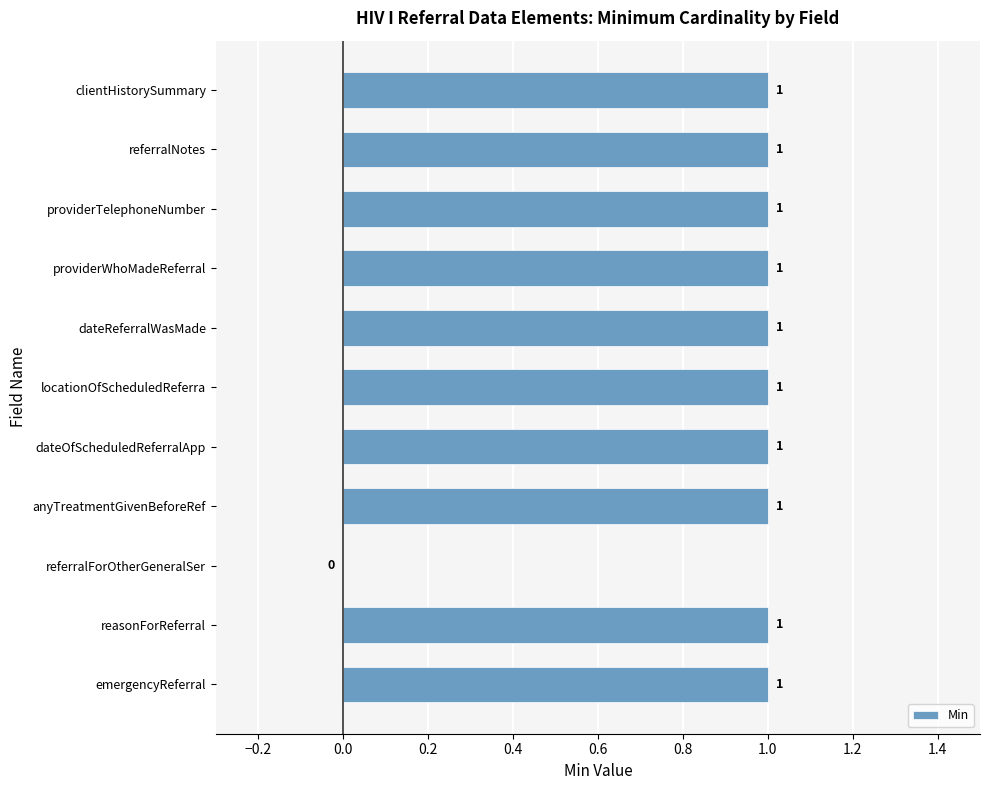

At which label is the value closest to 0?

referralForOtherGeneralSer